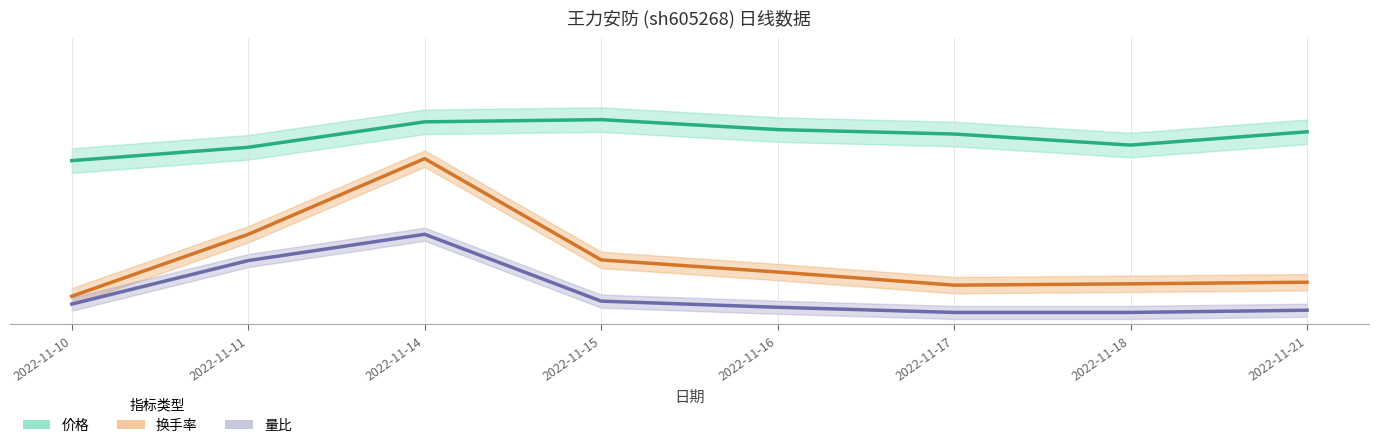

What is the sum of the 价格 values at 2022-11-14 and 2022-11-11?

46.4